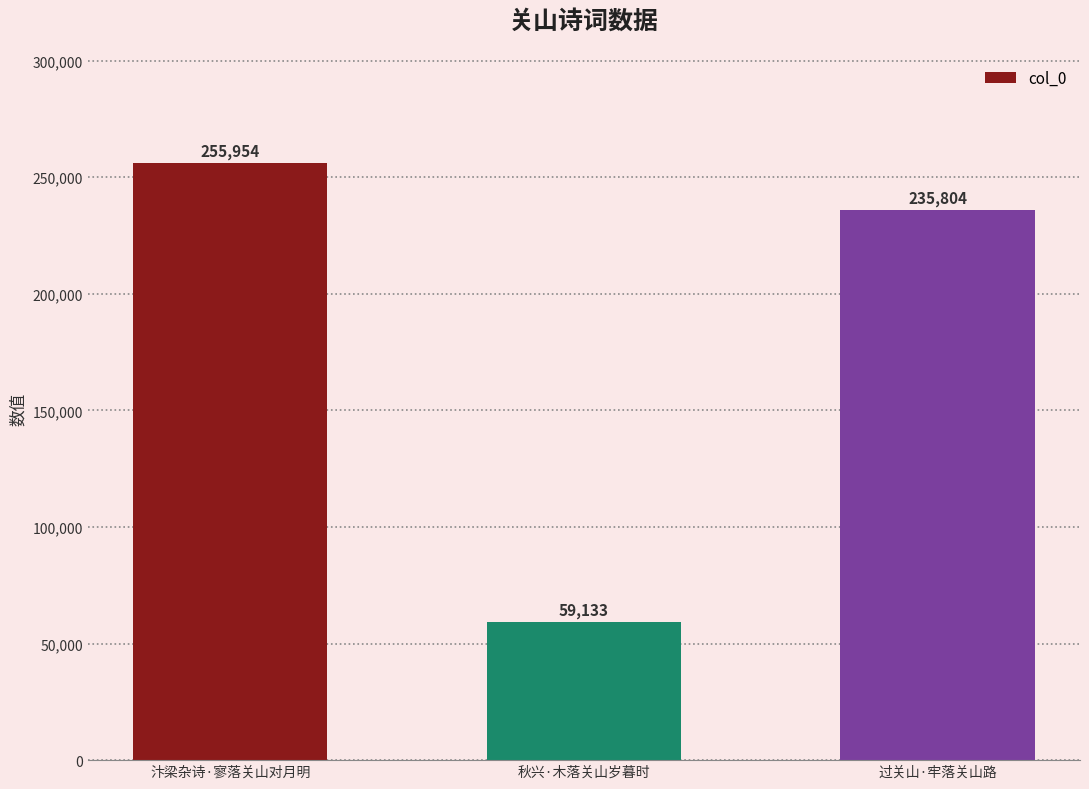

Reading right to left, what are all the values shown in this chart?

过关山·牢落关山路=235804	秋兴·木落关山岁暮时=59133	汴梁杂诗·寥落关山对月明=255954